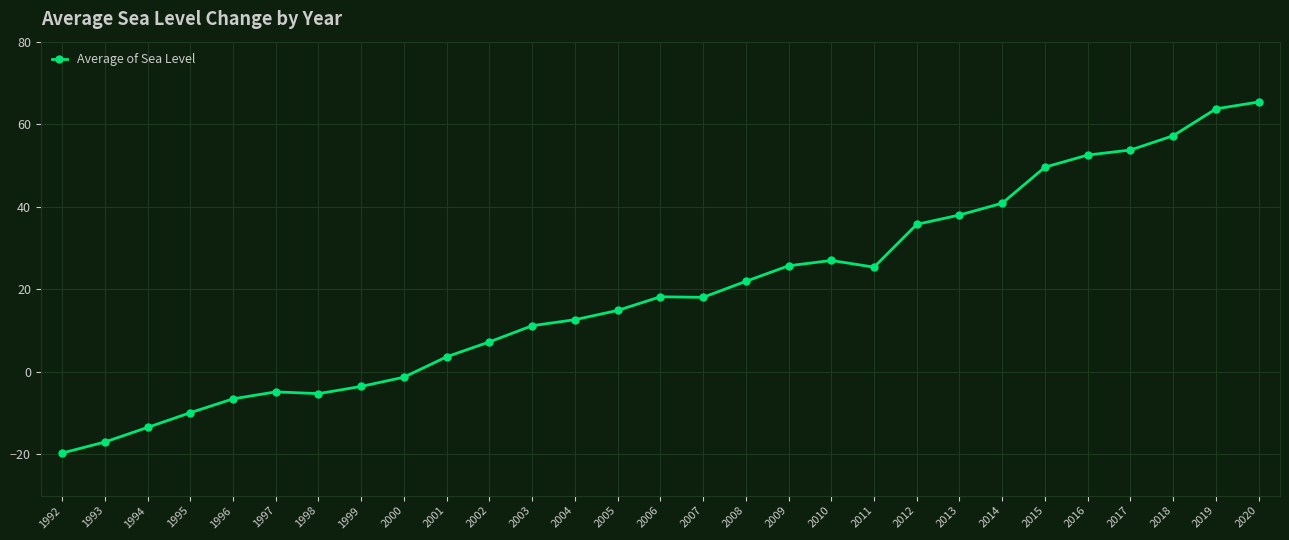

True or false: there are more than 0 points higher than both neighbors.

True